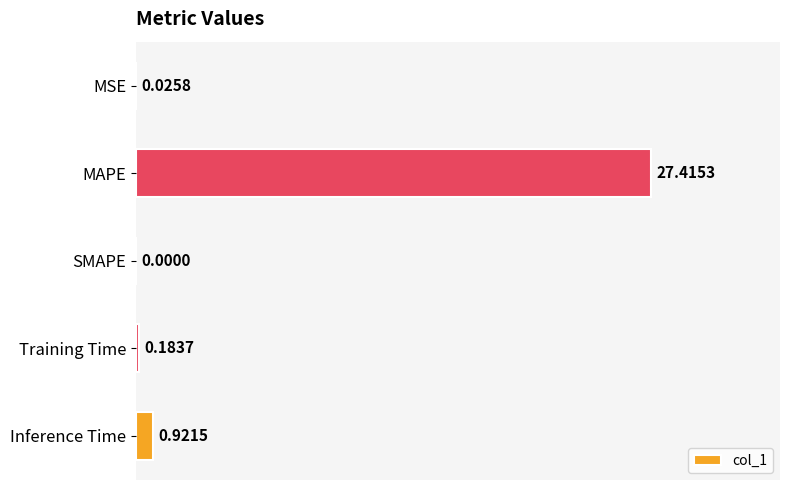

What is the maximum value shown in the chart?

27.4